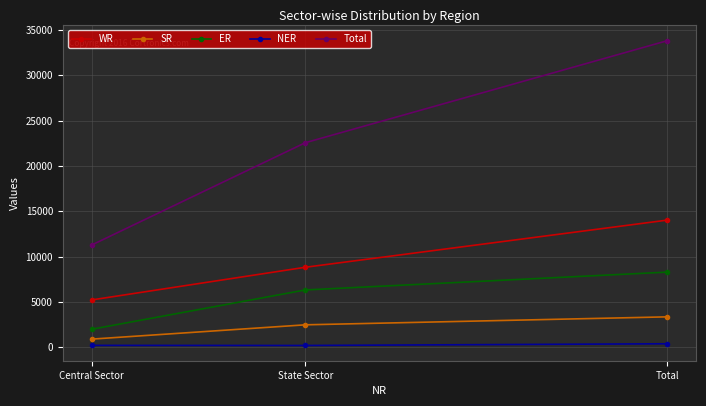

Rank the series by their maximum value, from highest to lowest.

Total, WR, ER, SR, NER